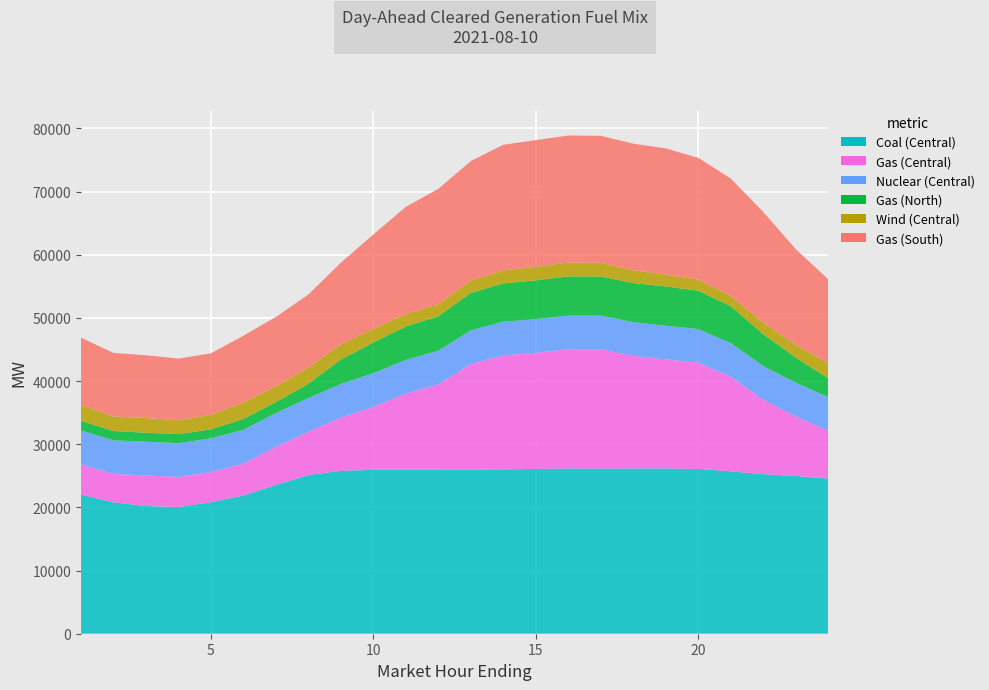

Reading left to right, extract all data points from this chart.

Coal (Central): 1=22022.3	2=20791.6	3=20222.3	4=20056.6	5=20829.4	6=21875.1	7=23560.1	8=25114.6	9=25797.3	10=25943.6	11=25944.0	12=25944.3	13=25989.3	14=26021.2	15=26090.0	16=26158.1	17=26149.8	18=26164.5	19=26164.1	20=26084.5	21=25709.1	22=25257.1	23=24980.2	24=24559.0
Gas (Central): 1=4833.4	2=4491.0	3=4839.4	4=4776.4	5=4762.2	6=5066.4	7=6047.1	8=6855.1	9=8404.2	10=9973.3	11=12086.9	12=13533.8	13=16723.7	14=18058.5	15=18382.8	16=18899.8	17=18894.0	18=17831.6	19=17277.9	20=16823.8	21=14983.1	22=11783.5	23=9436.6	24=7567.0
Nuclear (Central): 1=5334.0	2=5337.0	3=5337.0	4=5338.0	5=5339.0	6=5340.0	7=5340.0	8=5340.0	9=5337.0	10=5333.0	11=5332.0	12=5330.0	13=5328.0	14=5326.0	15=5325.0	16=5325.0	17=5323.0	18=5323.0	19=5323.0	20=5323.0	21=5325.0	22=5328.0	23=5330.0	24=5333.0
Gas (North): 1=1527.0	2=1472.9	3=1426.3	4=1428.4	5=1436.2	6=1728.3	7=1726.8	8=2277.9	9=3868.4	10=4873.3	11=5287.9	12=5445.8	13=5926.9	14=6062.6	15=6149.9	16=6188.4	17=6189.4	18=6200.4	19=6208.4	20=6072.0	21=5842.9	22=5049.3	23=3976.4	24=2980.4
Wind (Central): 1=2512.7	2=2302.6	3=2329.2	4=2172.2	5=2289.2	6=2595.3	7=2486.8	8=2556.9	9=2386.2	10=2137.6	11=1992.0	12=1896.2	13=1962.1	14=2047.7	15=2129.1	16=2203.7	17=2167.8	18=2014.6	19=1872.2	20=1751.0	21=1626.8	22=1831.4	23=2018.1	24=2386.9
Gas (South): 1=10635.0	2=10064.3	3=9936.6	4=9784.0	5=9738.1	6=10580.6	7=10999.8	8=11571.9	9=12955.8	10=14949.1	11=16948.5	12=18287.3	13=18910.7	14=19903.1	15=20070.9	16=20100.6	17=20103.7	18=20047.5	19=19988.6	20=19281.7	21=18569.6	22=17519.1	23=15136.0	24=13297.3